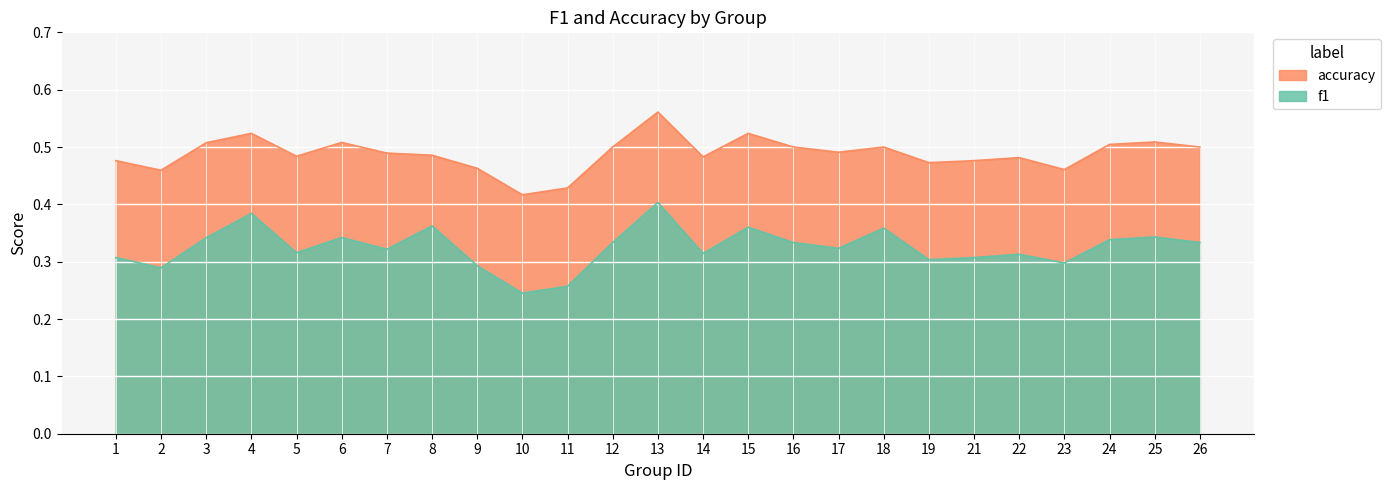

Is the value of f1 at 13 greater than the value of accuracy at 11?

No